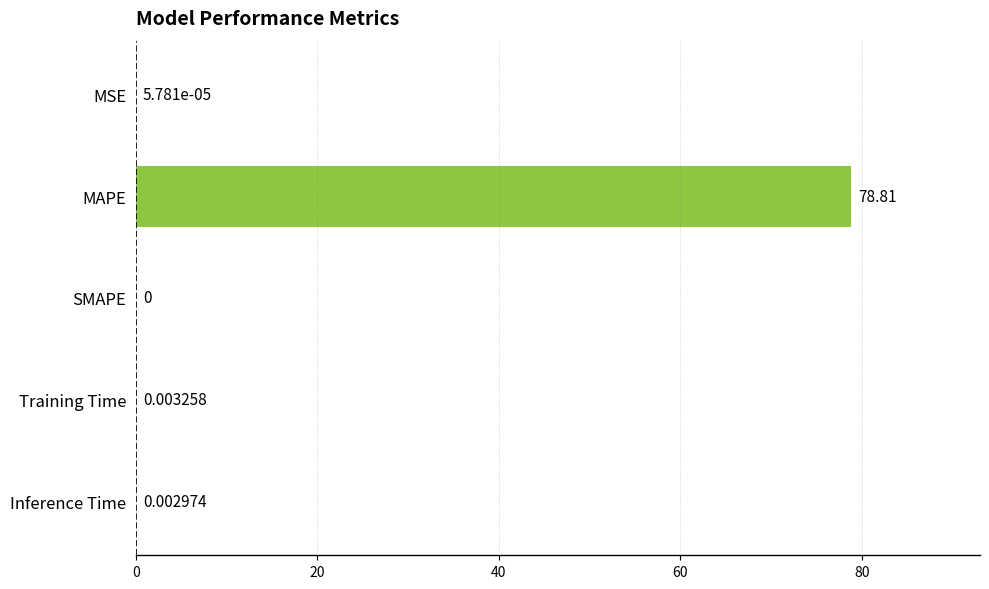

At which label is the value closest to 39?

Training Time